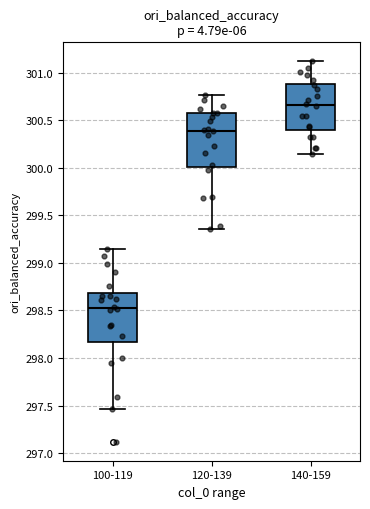

Which box has the lowest median line?

100-119